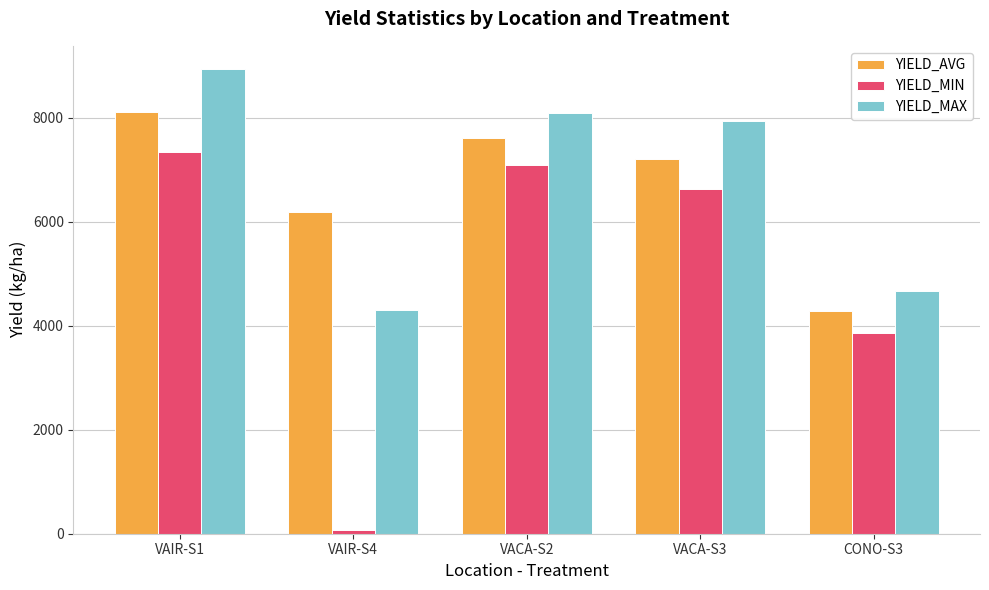

List the series in order of their peak value, highest first.

YIELD_MAX, YIELD_AVG, YIELD_MIN